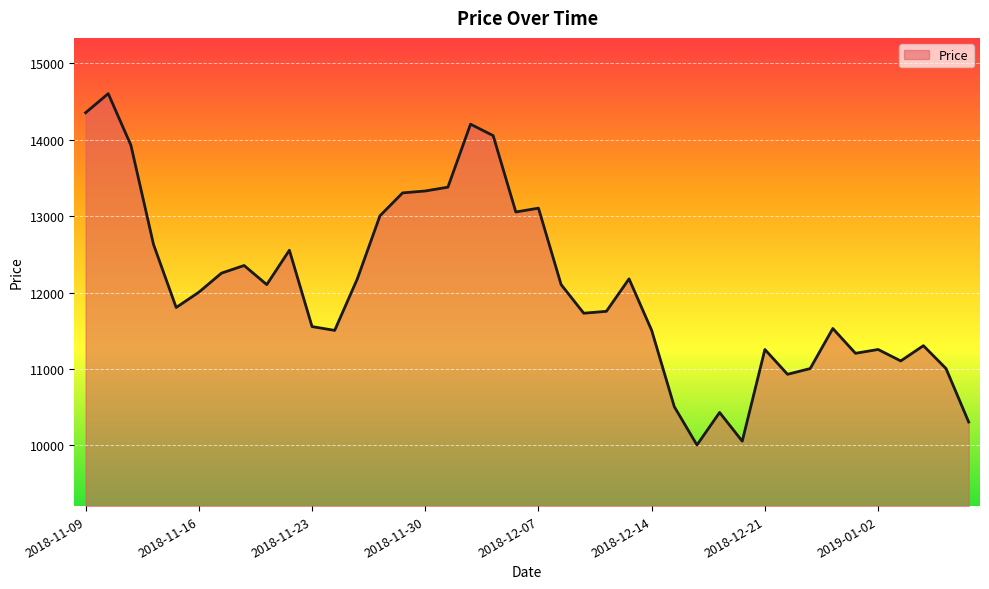

Reading left to right, list all the values displayed in this chart.

14355	14605	13930	12629	11804	12004	12254	12354	12104	12554	11554	11504	12179	13005	13305	13330	13380	14205	14055	13055	13105	12104	11729	11754	12179	11504	10504	10003	10429	10053	11254	10929	11004	11529	11204	11254	11104	11304	11004	10304